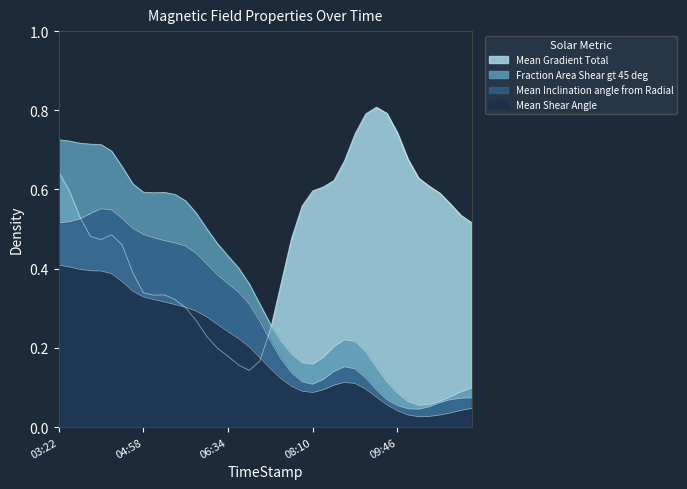

True or false: Fraction Area Shear gt 45 deg has more than 2 interior local peaks.

False